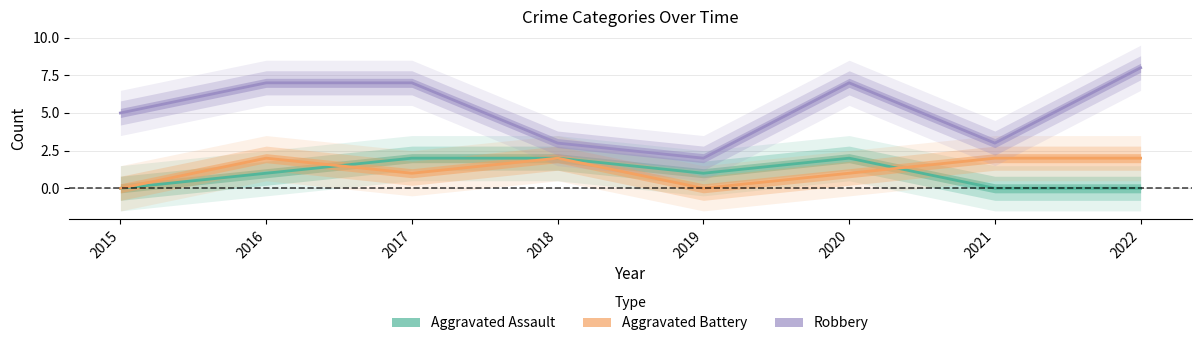

What is the spread (max minus min) of values at 2021?

3